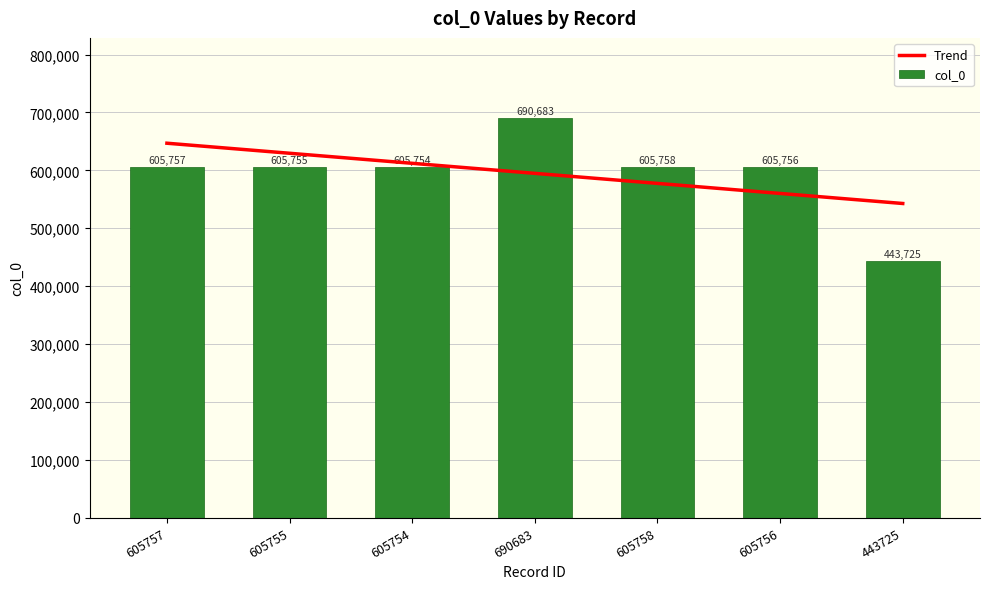

Rank the series by their maximum value, from lowest to highest.

Trend, col_0